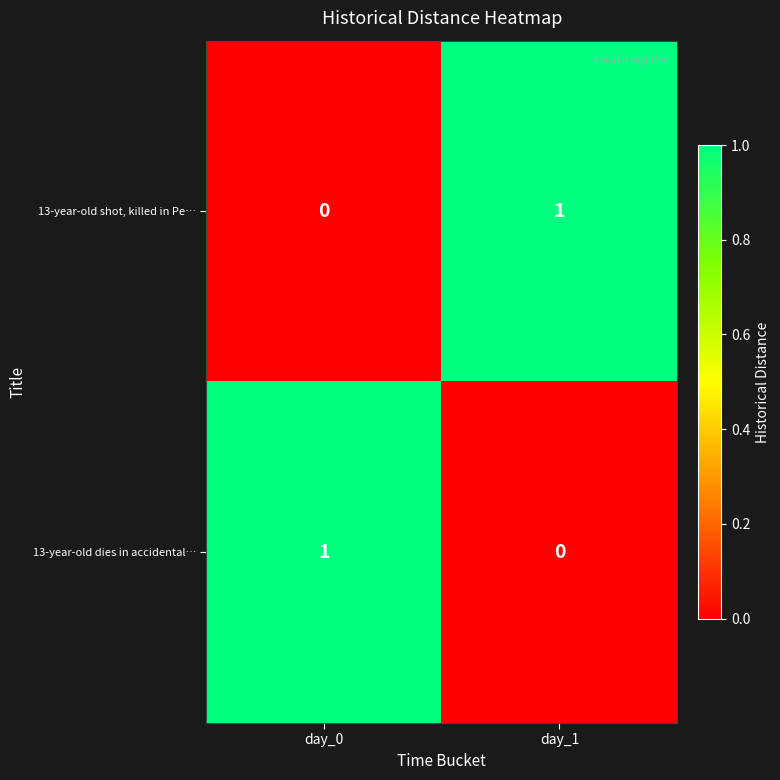

Count the number of data series in this chart.

2